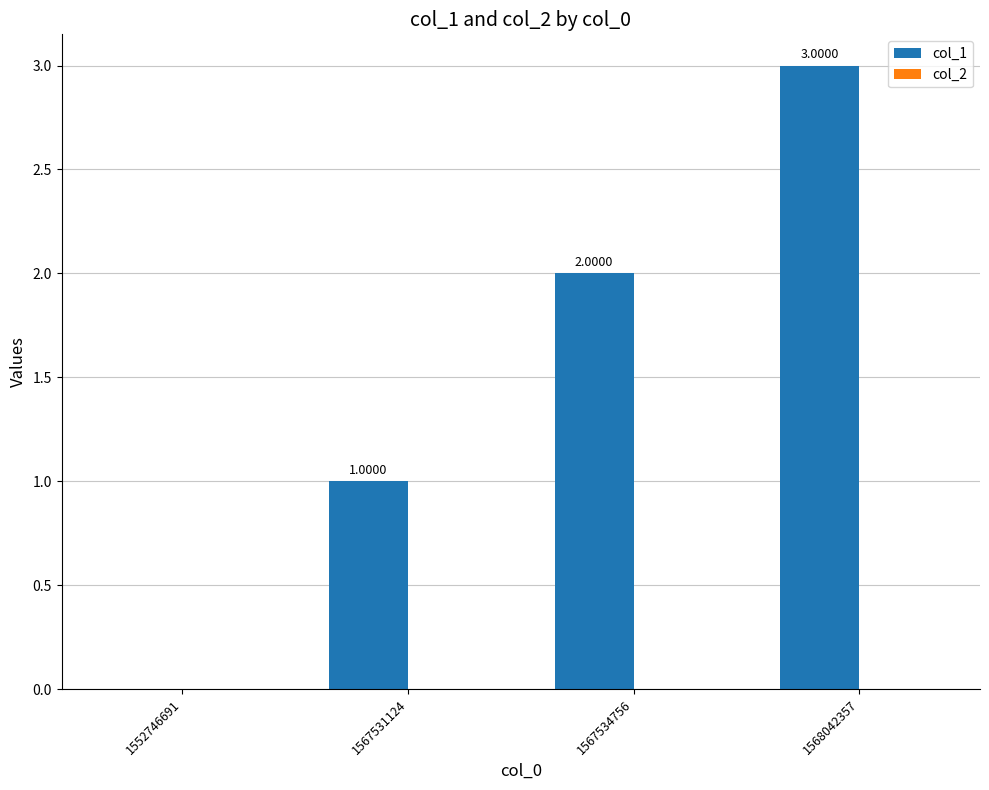

What is the change in value from 1567531124 to 1567534756?

+1